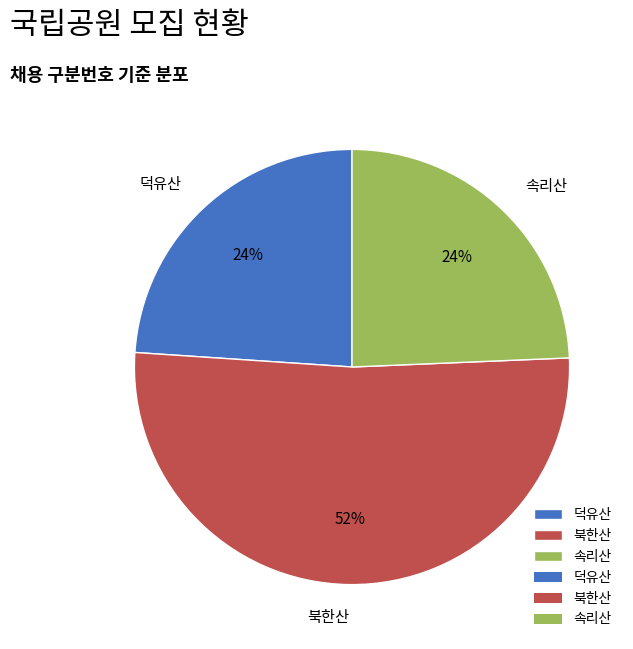

True or false: 북한산 accounts for 66% of the total.

False